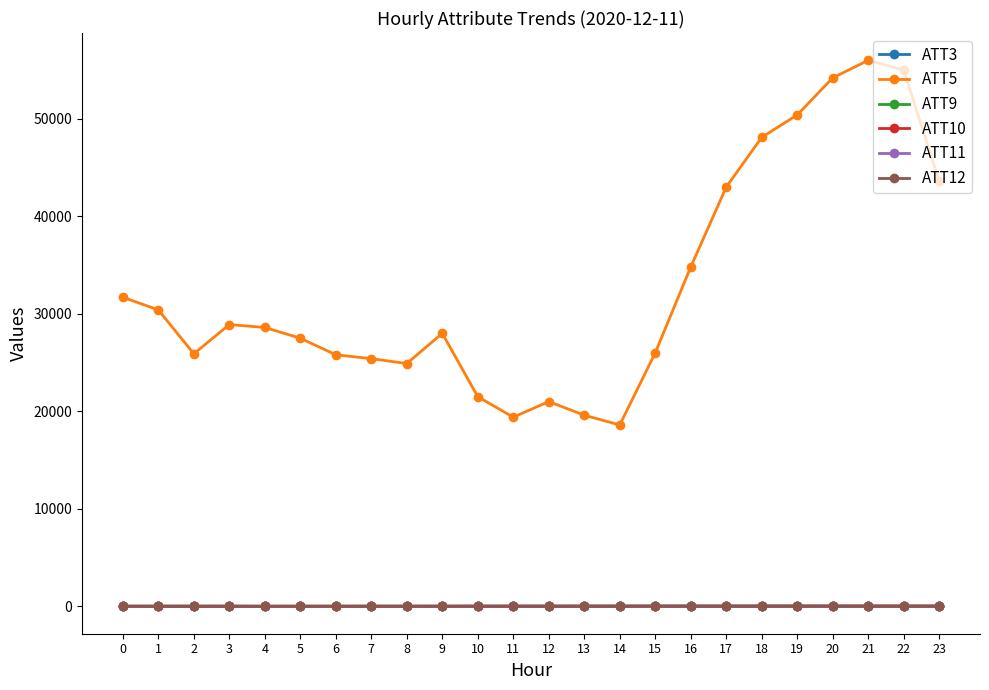

True or false: ATT12 has more than 0 interior local peaks.

True